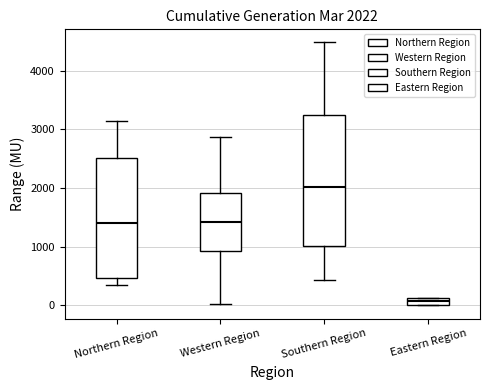

Which box has the lowest median line?

Eastern Region